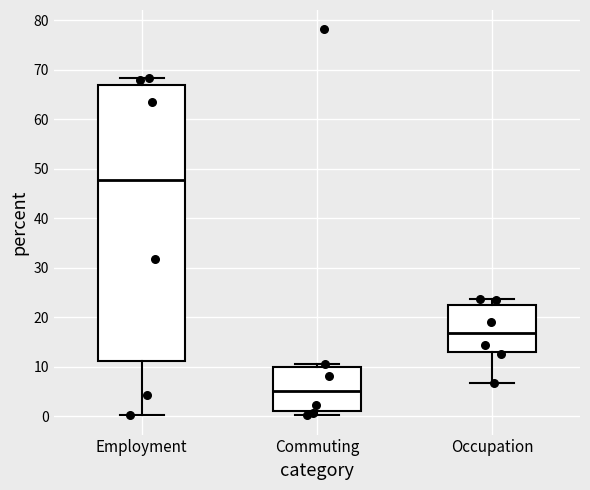

Reading left to right, transcribe this box plot: for each box, give where its median line is, the range the box spans, and where its two whiskers end, as read against the y-axis. The values are not printed on the chart, so give them approximately, as read against the axis.

Employment: median 48, box 11 to 67, whiskers 0 to 68
Commuting: median 5, box 1 to 10, whiskers 0 to 11
Occupation: median 17, box 13 to 22, whiskers 7 to 24